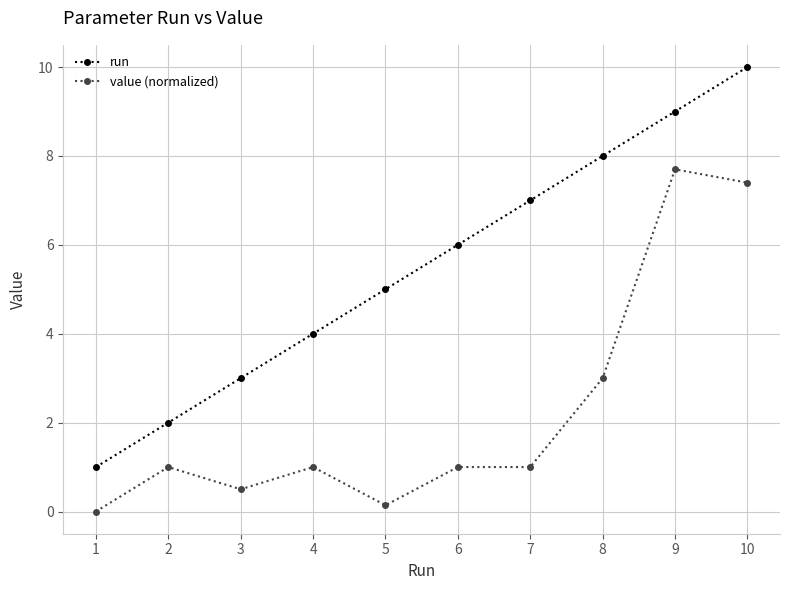

Rank the series by their maximum value, from highest to lowest.

run, value (normalized)